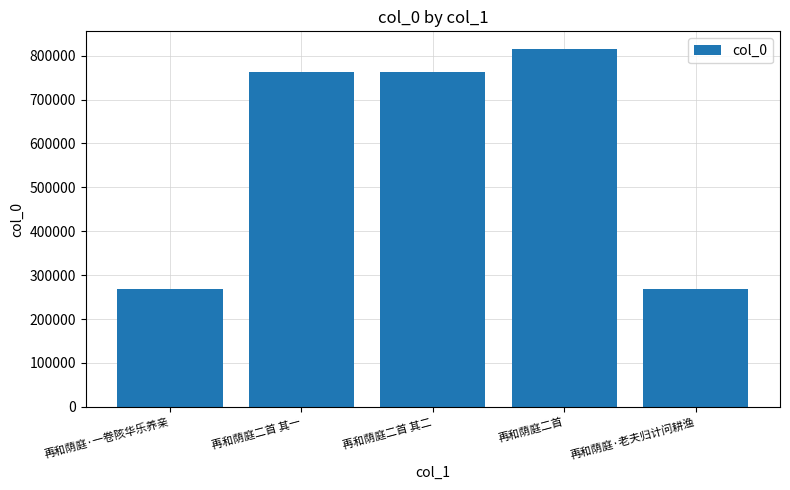

What is the approximate value at 再和荫庭二首 其二?

761930